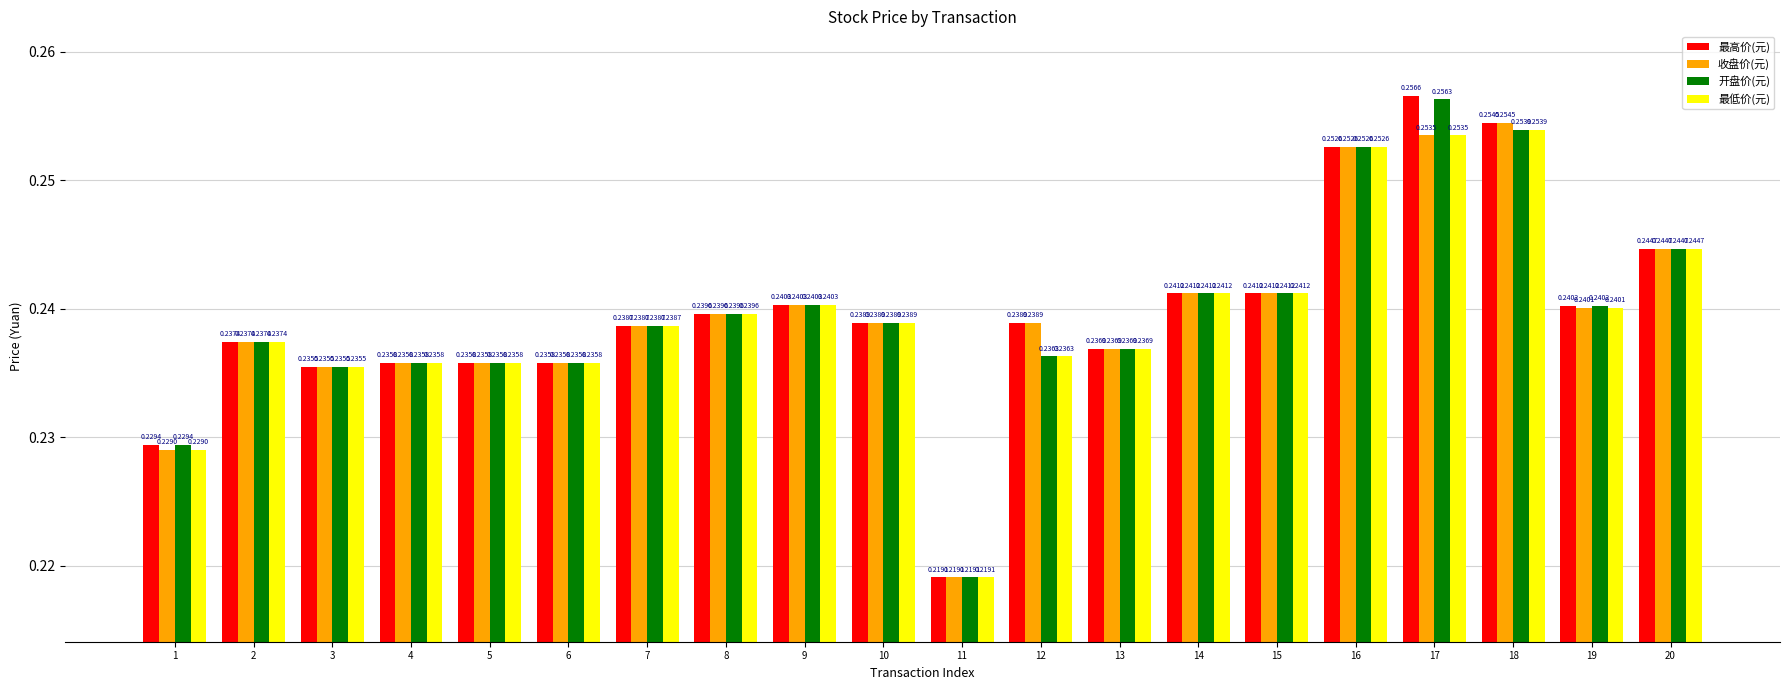

At how many categories does at least one series exceed 0?

20